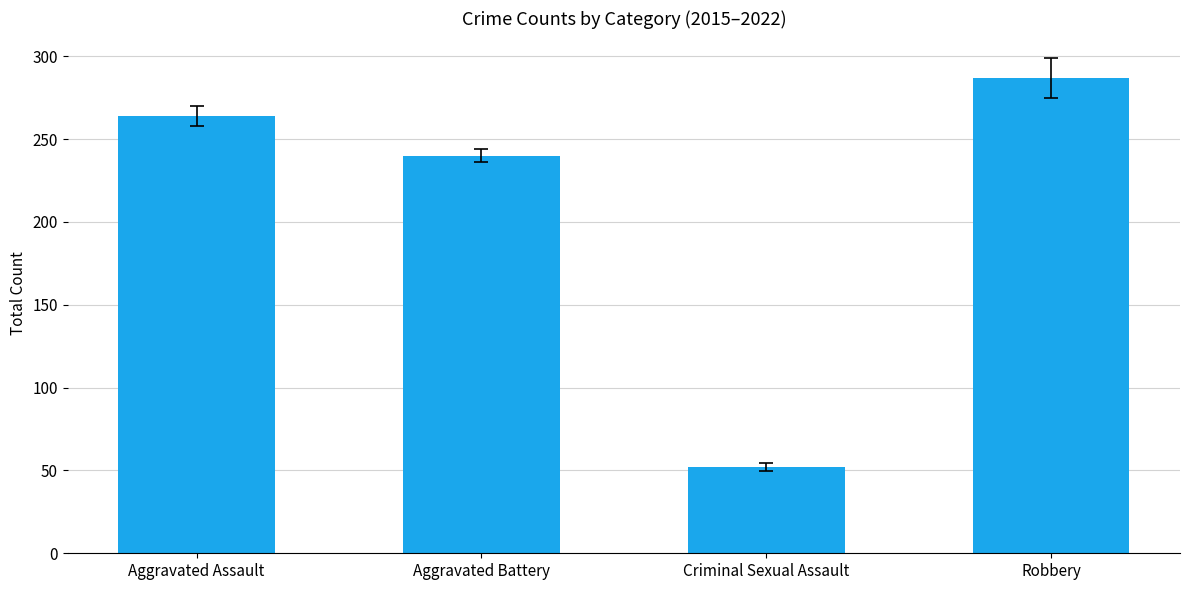

True or false: the data shows 85 at Criminal Sexual Assault.

False